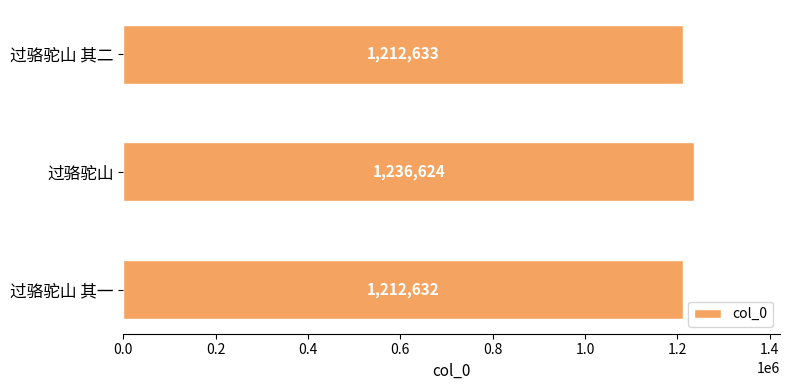

Between 过骆驼山 其一 and 过骆驼山 其二, which is larger?

过骆驼山 其二